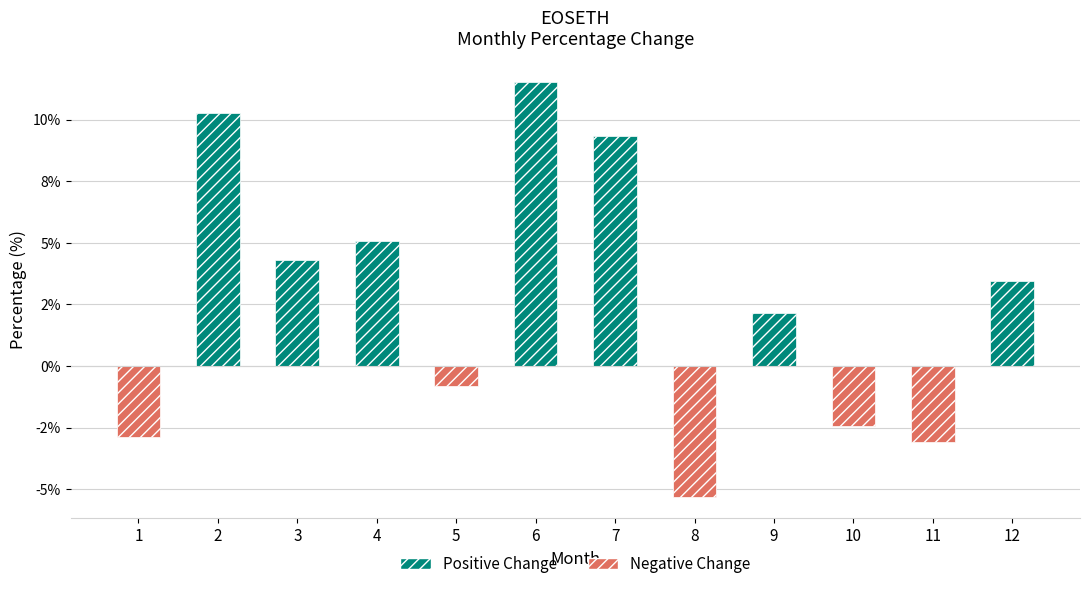

Does the chart contain any negative values?

Yes